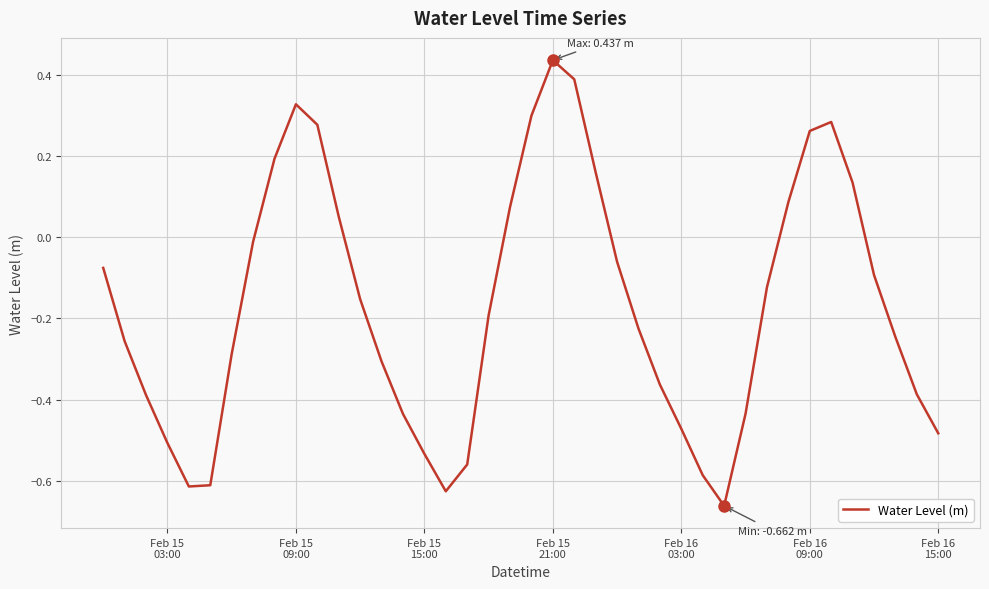

What is the difference between the maximum and minimum values?

1.1